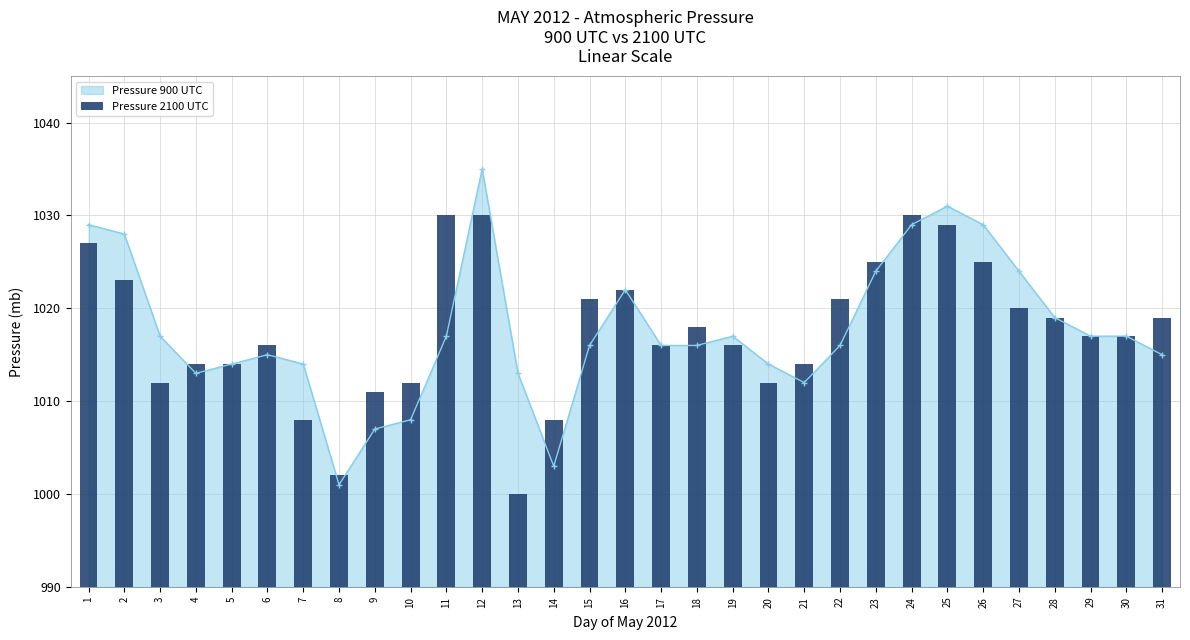

Are the bars grouped side by side (vs. stacked)?

No